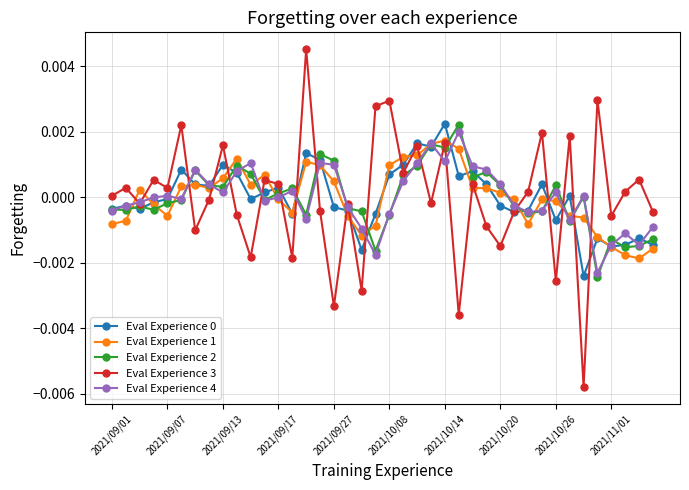

How many positive values does the Eval Experience 3 series have?

21